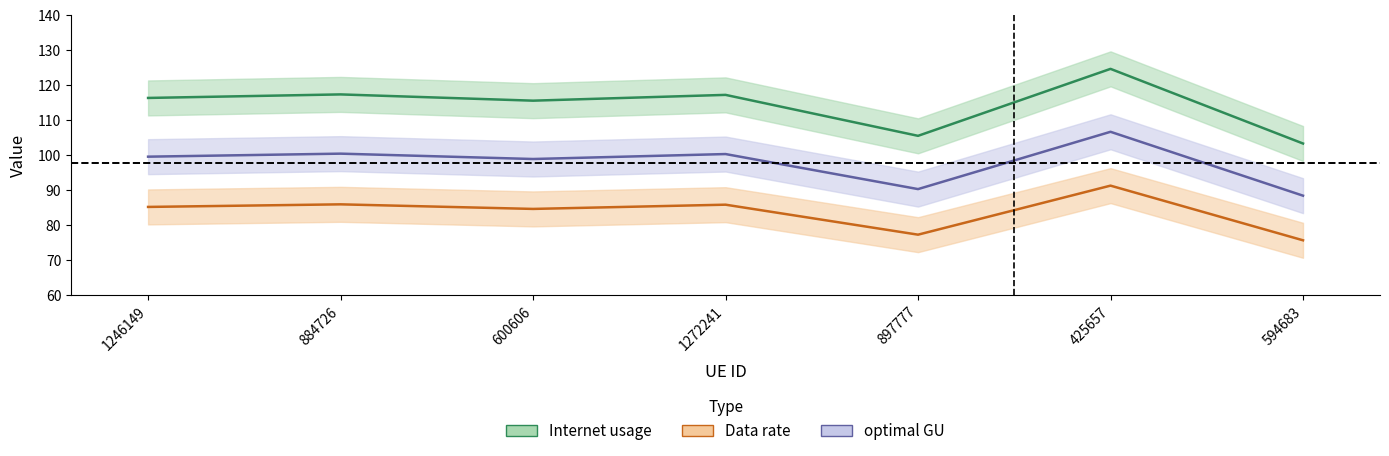

What is the approximate value of optimal GU at 1272241?

100.3